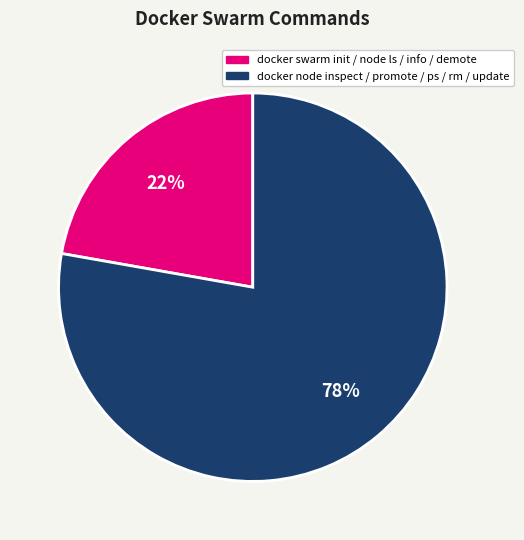

To the nearest percent, what is the average slice percentage?

50%